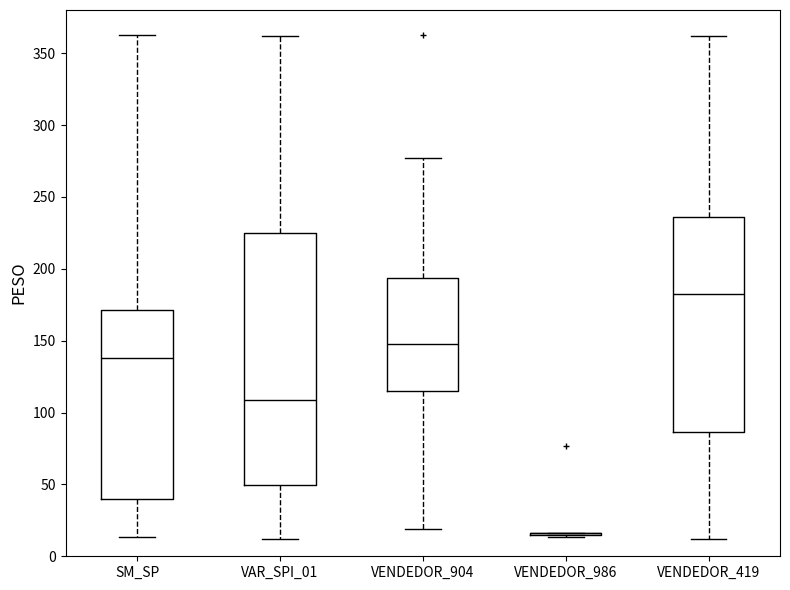

Reading left to right, transcribe this box plot: for each box, give where its median line is, the range the box spans, and where its two whiskers end, as read against the y-axis. The values are not printed on the chart, so give them approximately, as read against the axis.

SM_SP: median 140, box 40 to 170, whiskers 15 to 365
VAR_SPI_01: median 110, box 50 to 225, whiskers 10 to 360
VENDEDOR_904: median 150, box 115 to 195, whiskers 20 to 275
VENDEDOR_986: box collapsed to a line at 15, whiskers 15 to 15
VENDEDOR_419: median 185, box 85 to 235, whiskers 10 to 360